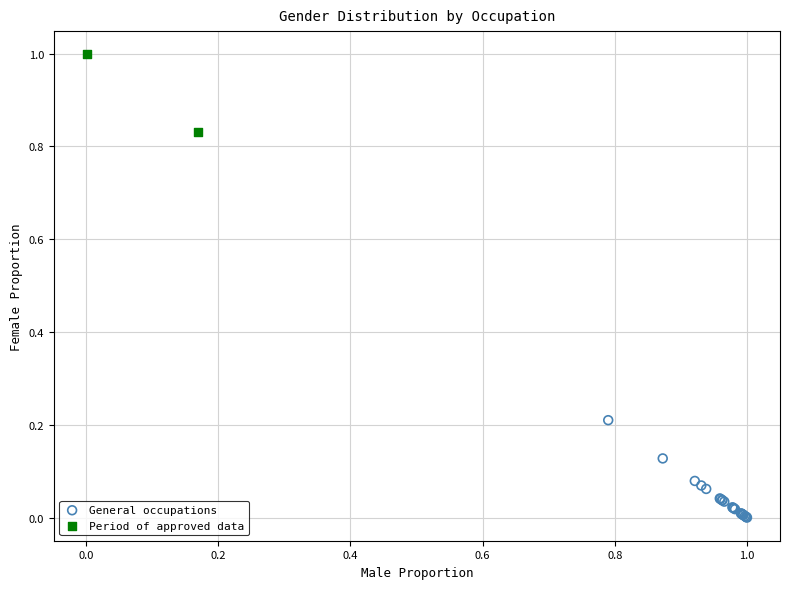

What are all the series names shown in the legend?

General occupations, Period of approved data